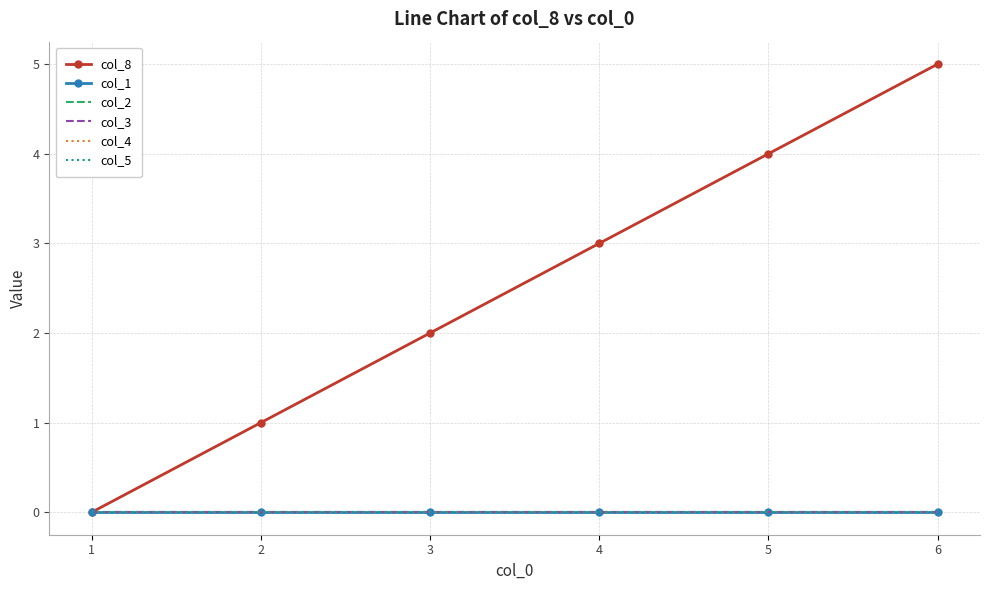

At which label does col_4 reach its peak?

1